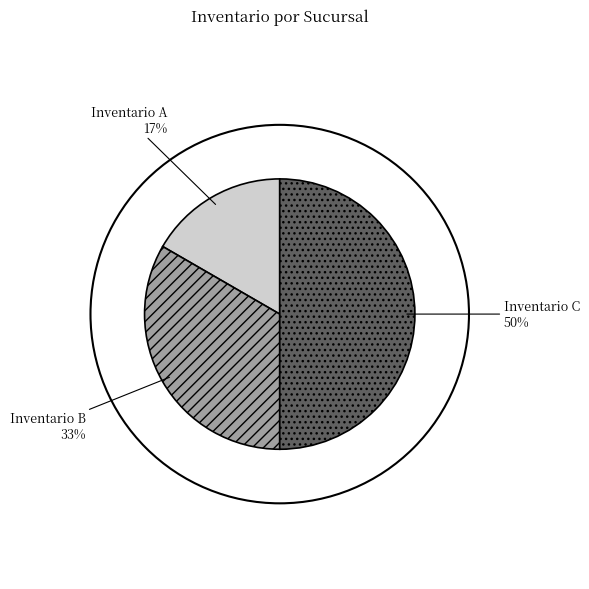

To the nearest percent, what percentage of the pie is Inventario B?

33%